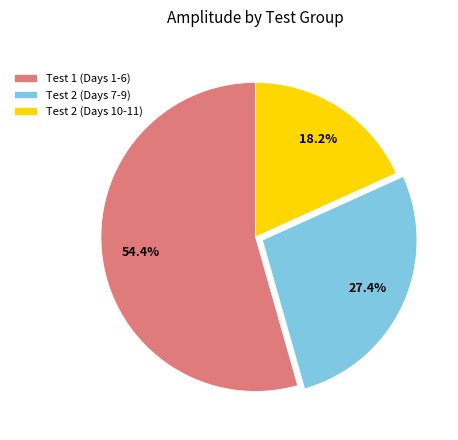

Does any single category account for the majority?

Yes